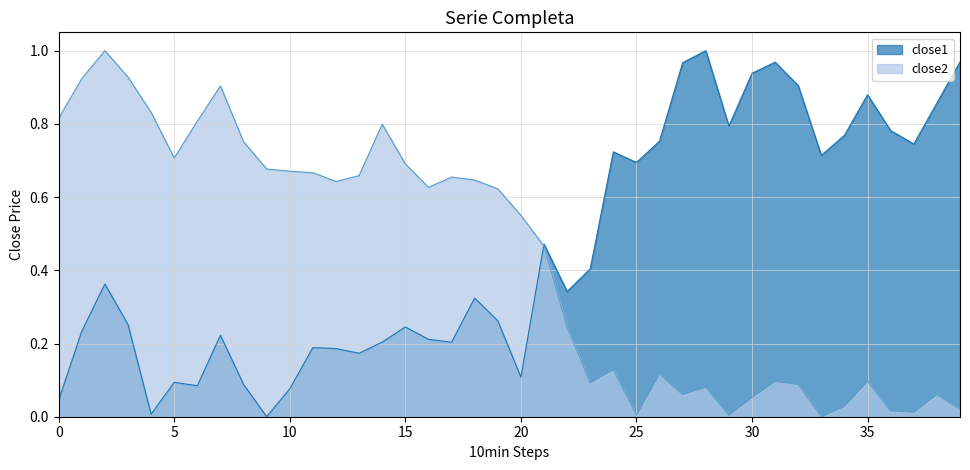

What is the spread (max minus min) of values at 2015-04-07?

0.5